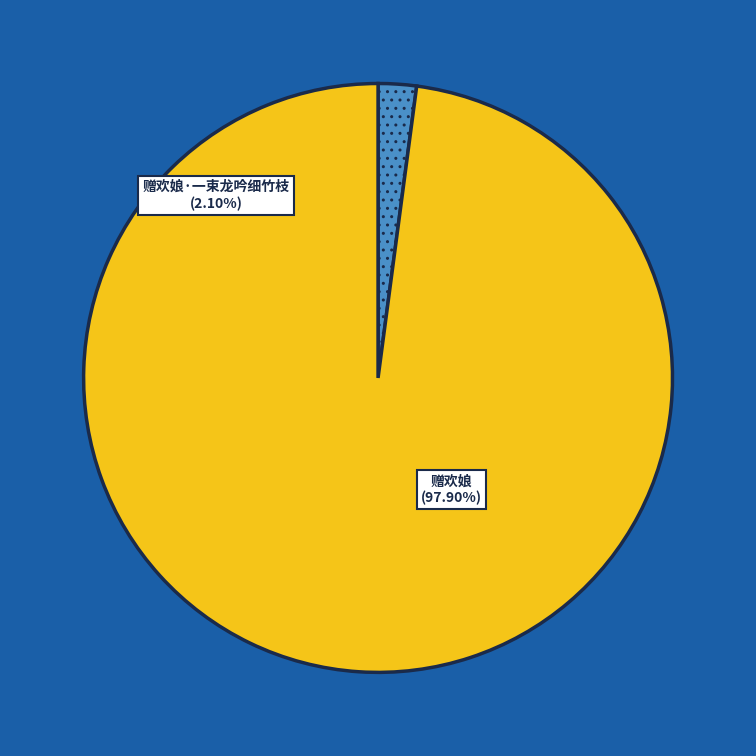

Which slice represents more than half of the pie?

赠欢娘